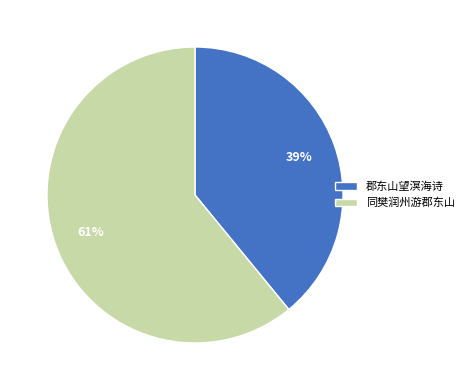

Do 同樊润州游郡东山 and 郡东山望溟海诗 together represent more than half of the pie?

Yes